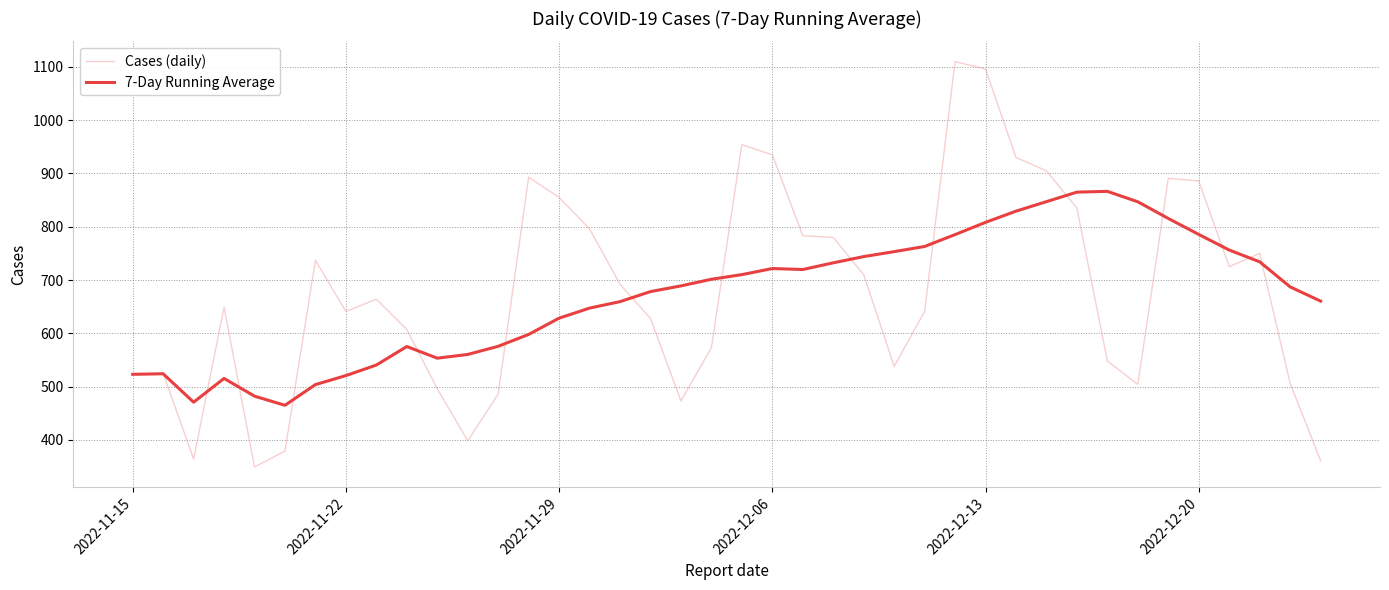

What is the greatest value displayed?

1110.0